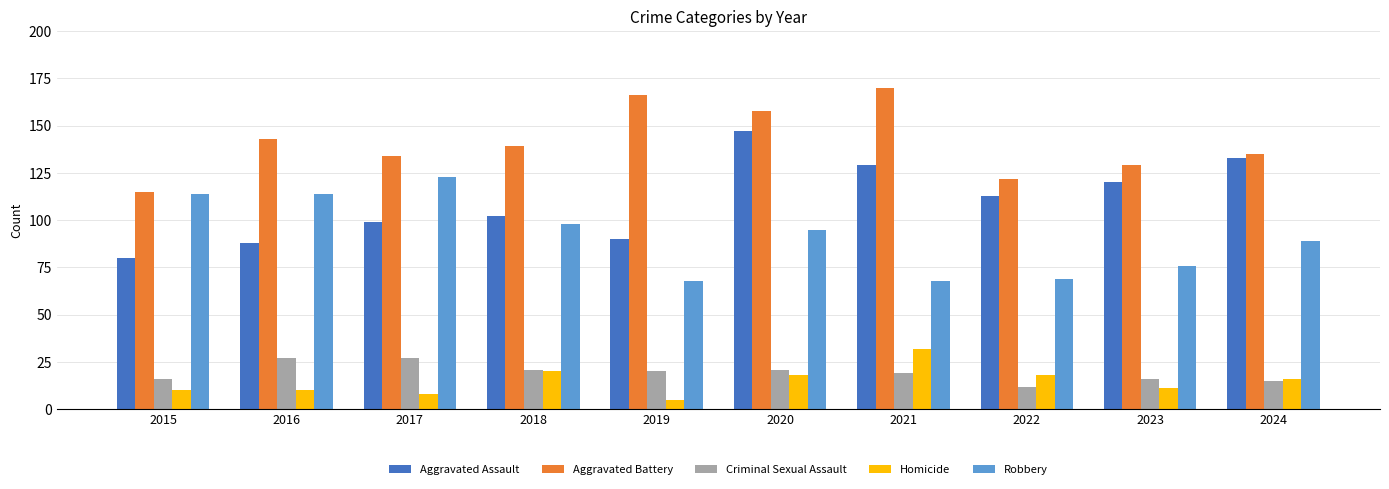

What are all the series names shown in the legend?

Aggravated Assault, Aggravated Battery, Criminal Sexual Assault, Homicide, Robbery